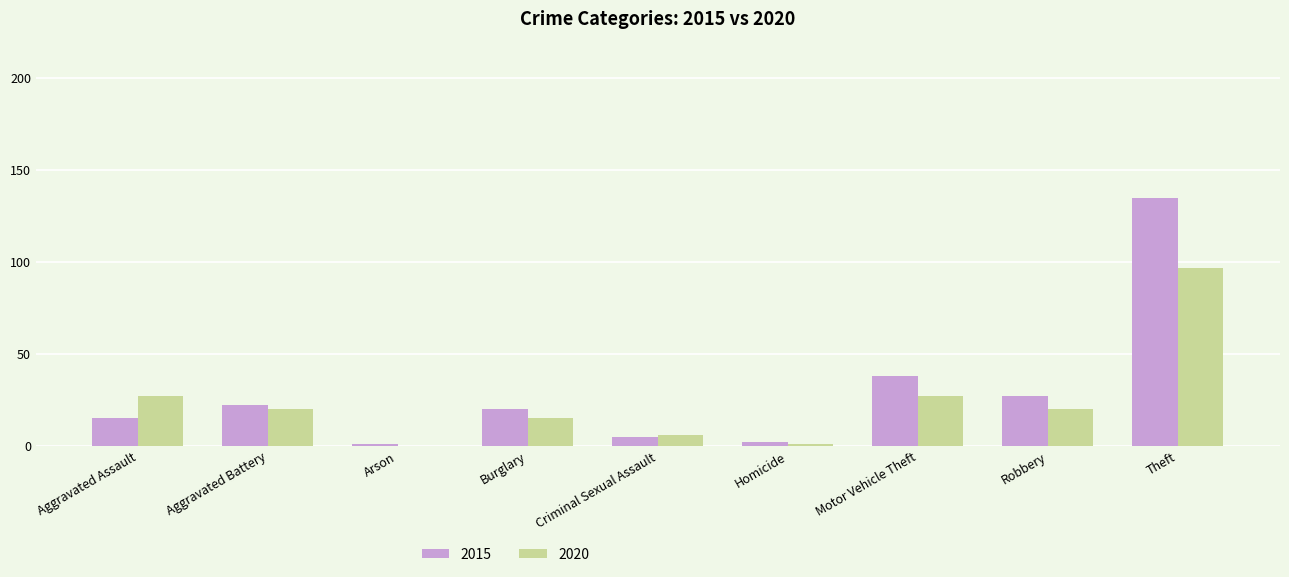

The 2015 series shows 25 at Aggravated Assault. True or false?

False